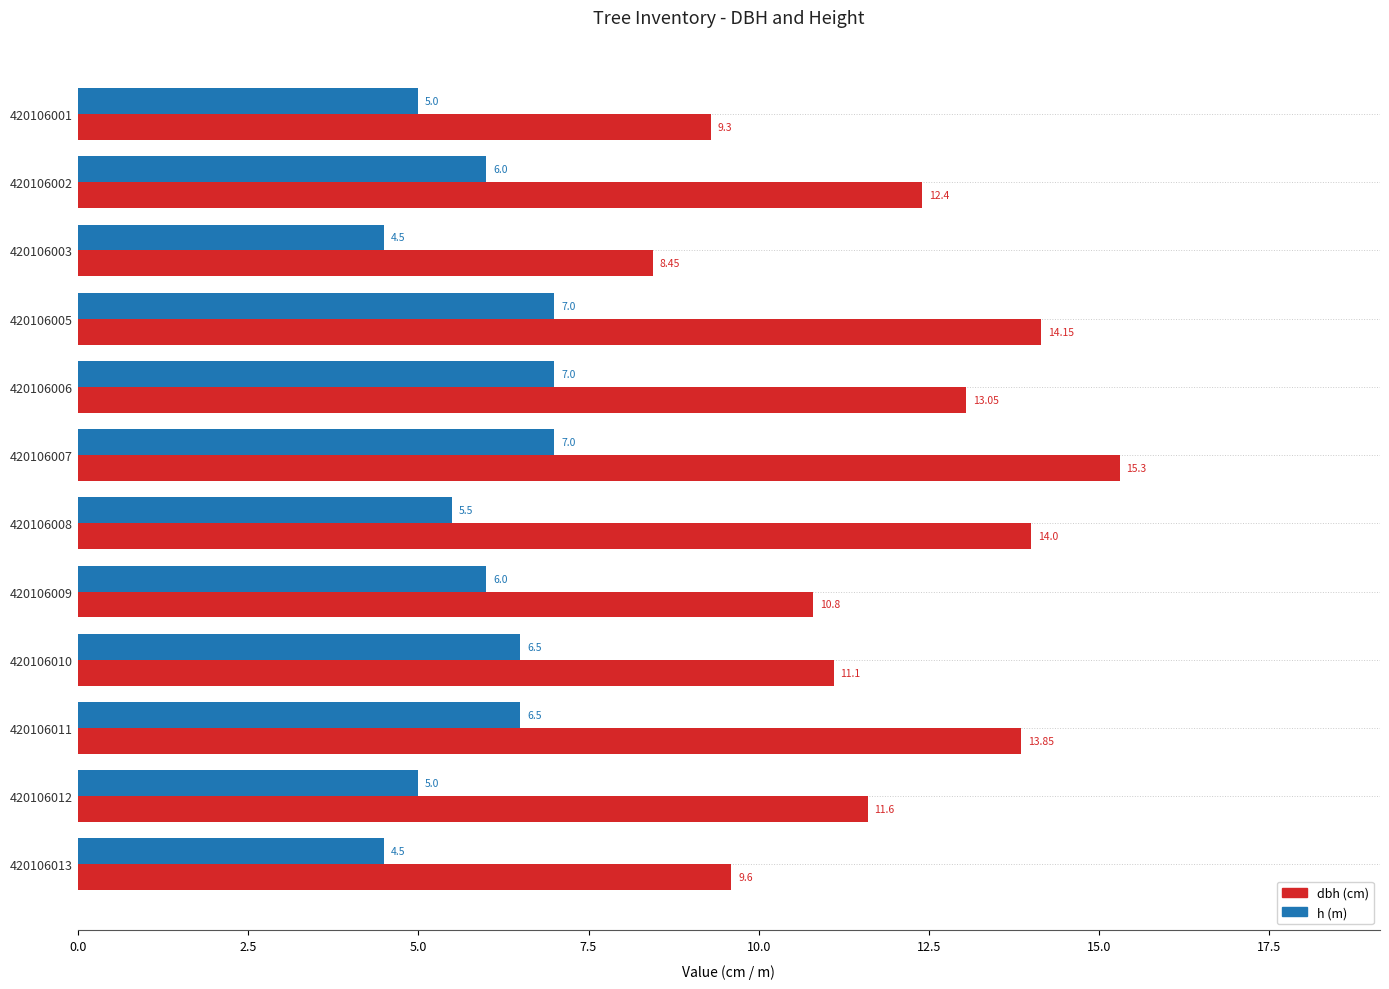

What is the difference between the highest and lowest values at 420106009?

4.8